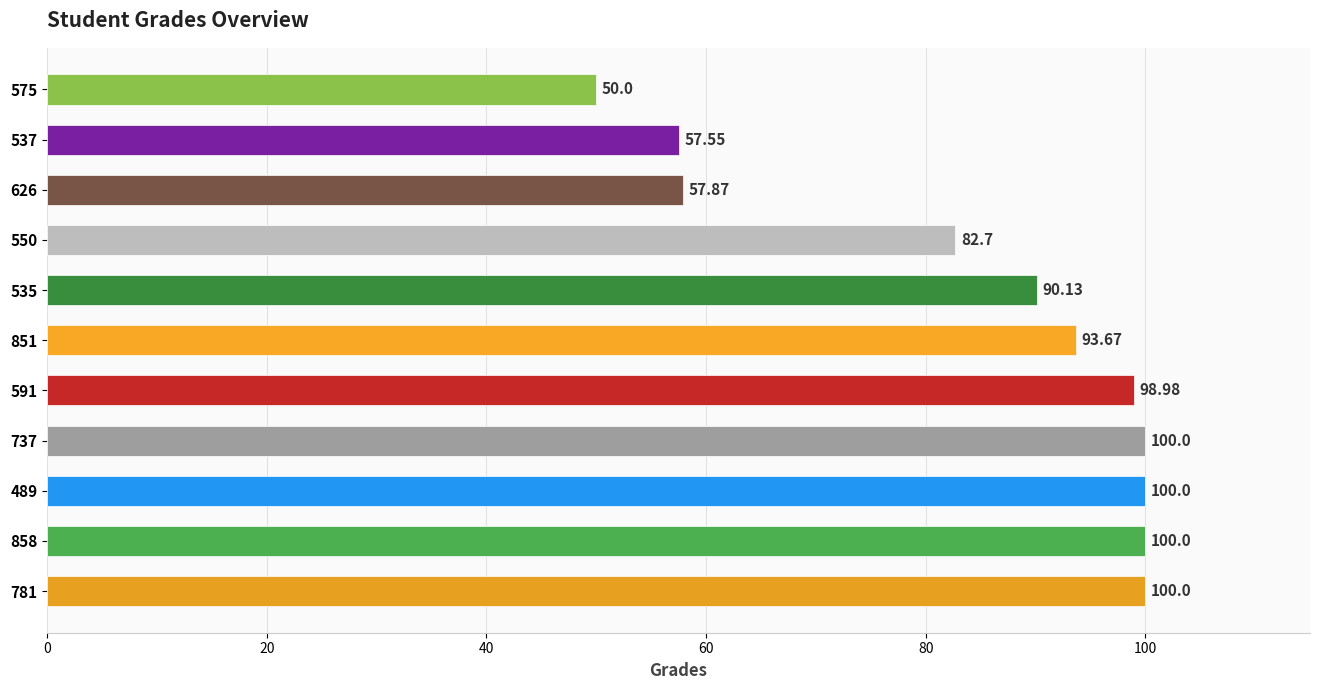

Which has a higher value, 575 or 858?

858